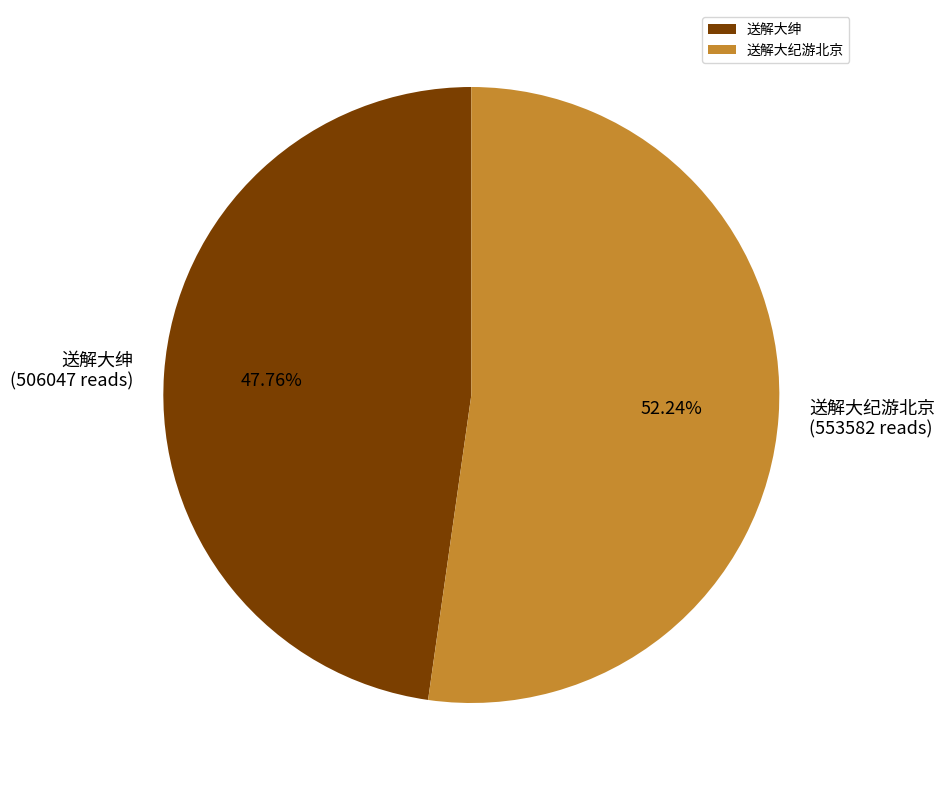

Which slice is the smallest?

送解大绅